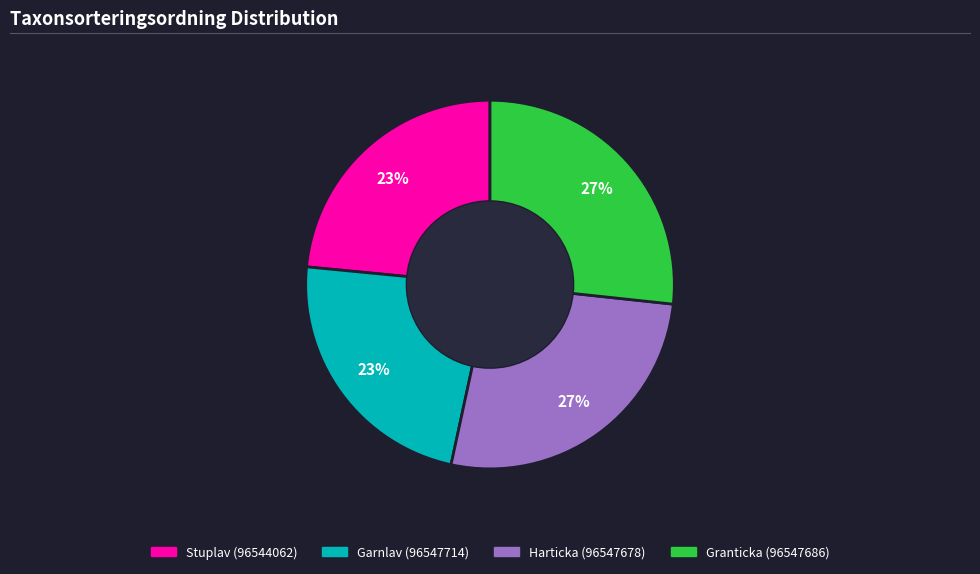

Between Harticka (96547678) and Stuplav (96544062), which is larger?

Harticka (96547678)